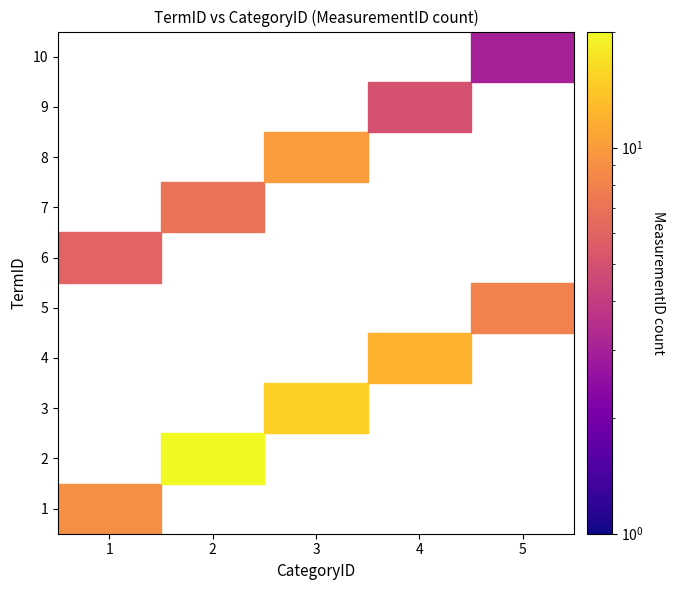

List the labels in order of 7 value, largest first.

2, 1, 3, 4, 5